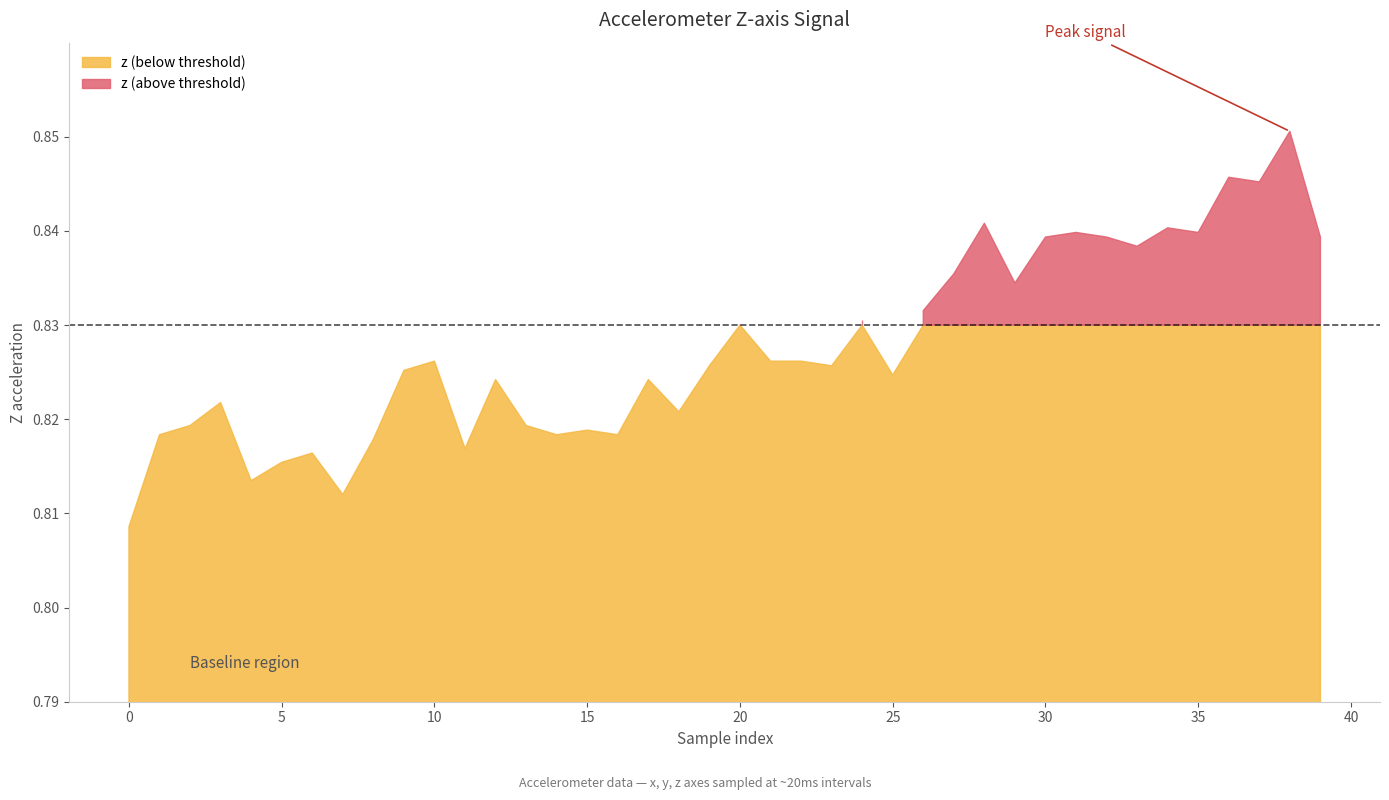

Rank the categories by value from lowest to highest.

0, 7, 4, 5, 6, 11, 8, 1, 14, 16, 15, 2, 13, 18, 3, 12, 17, 25, 9, 19, 23, 10, 21, 22, 20, 24, 26, 29, 27, 33, 30, 32, 39, 31, 35, 34, 28, 37, 36, 38